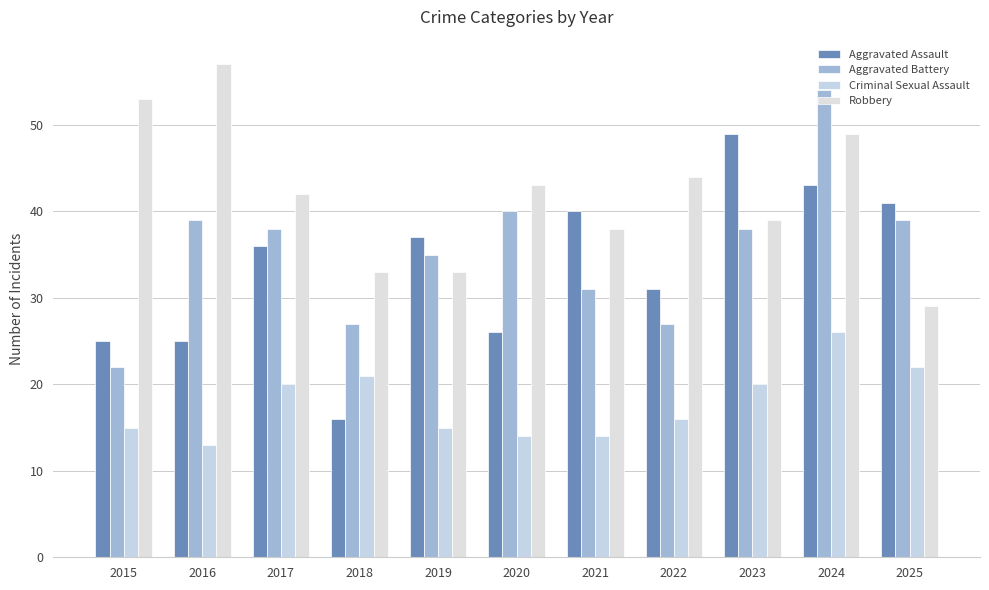

True or false: Aggravated Battery has a value of 57 at 2023.

False